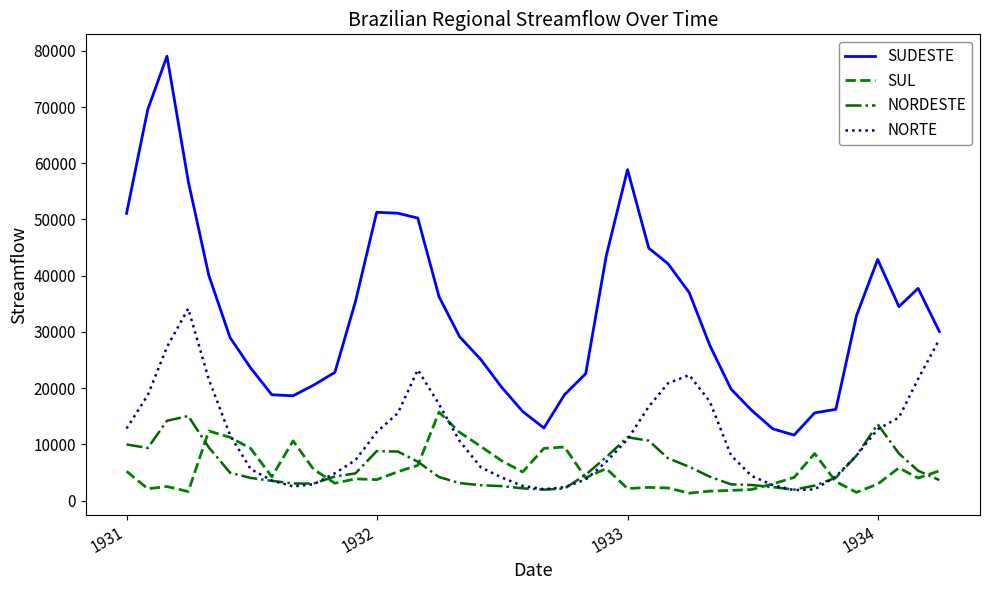

What is the maximum value for NORTE?

34150.0